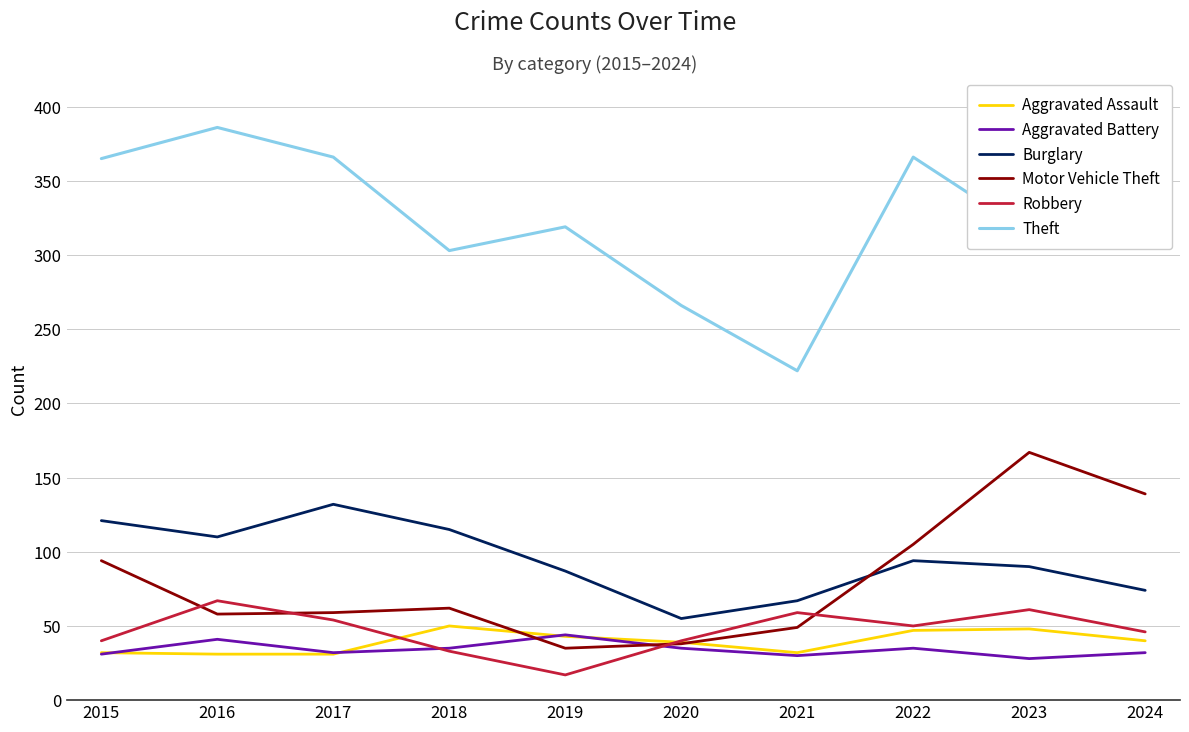

At which label does Burglary reach its minimum?

2020